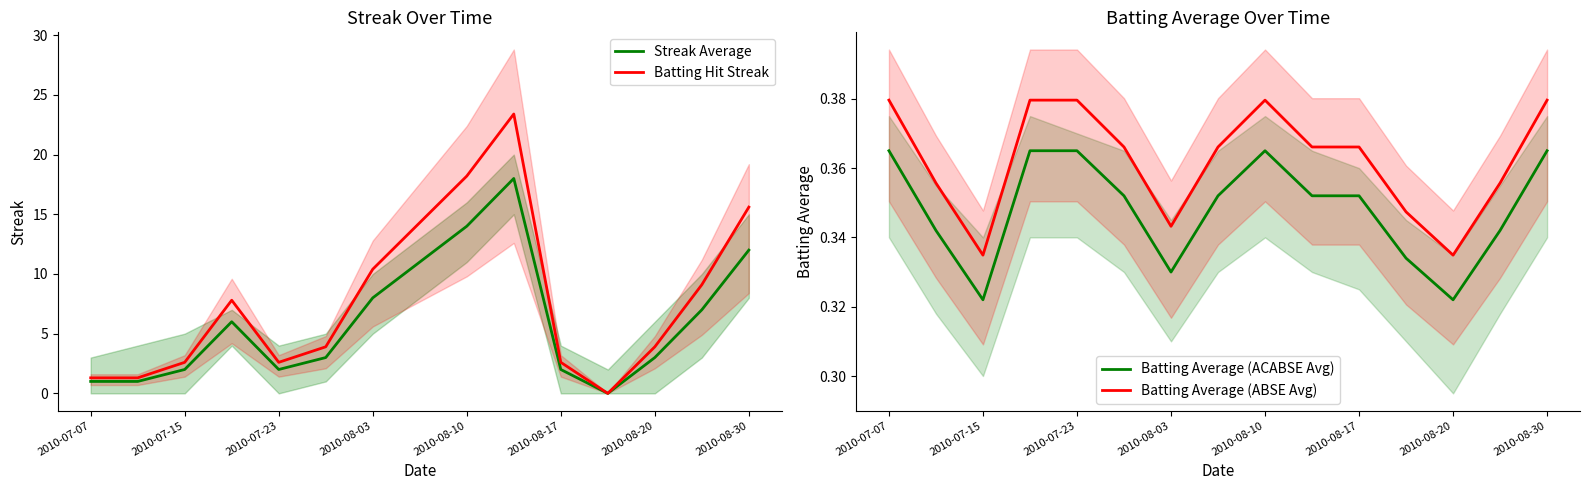

True or false: Batting Average (ABSE Avg) has more than 2 points higher than both neighbors.

False